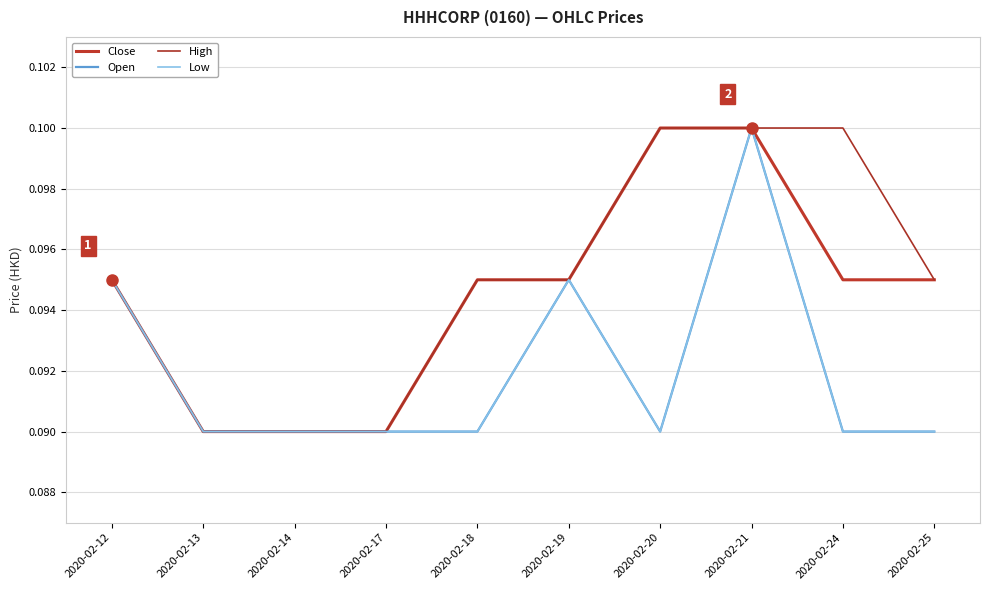

List the series in order of their peak value, highest first.

Close, Open, High, Low